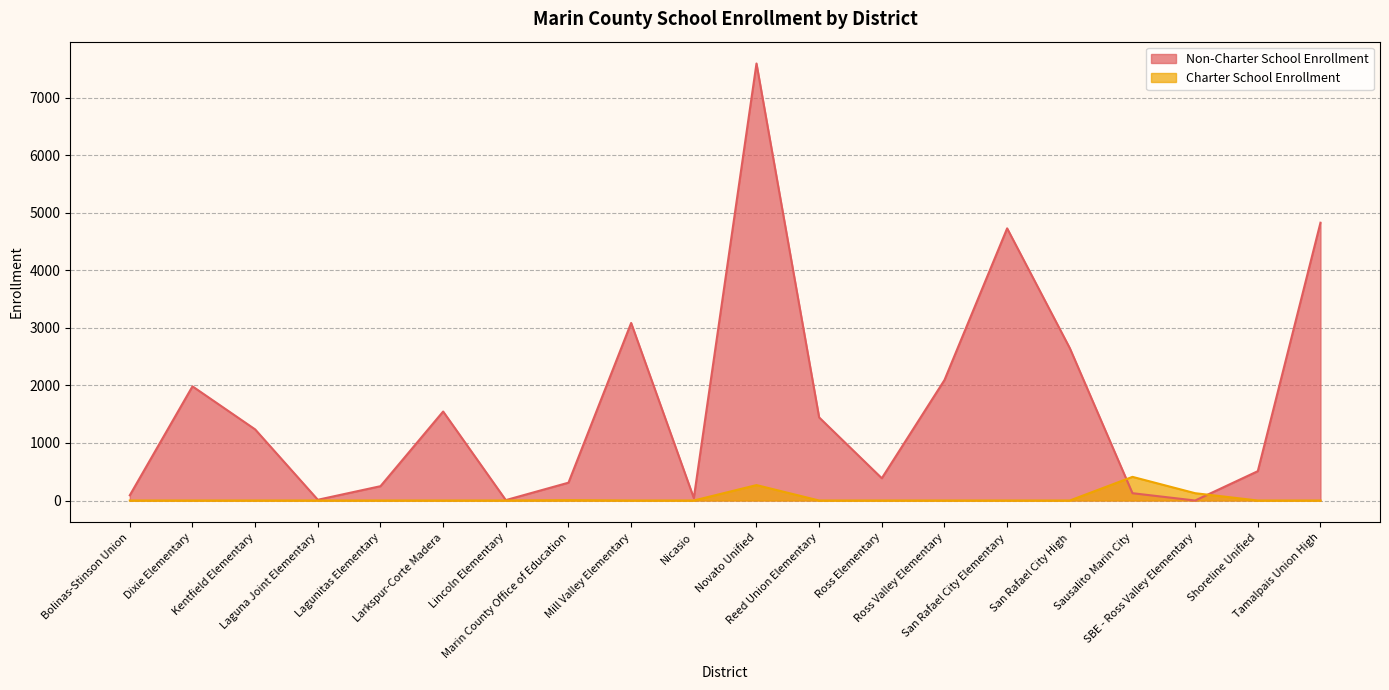

At how many categories does at least one series exceed 2264?

5